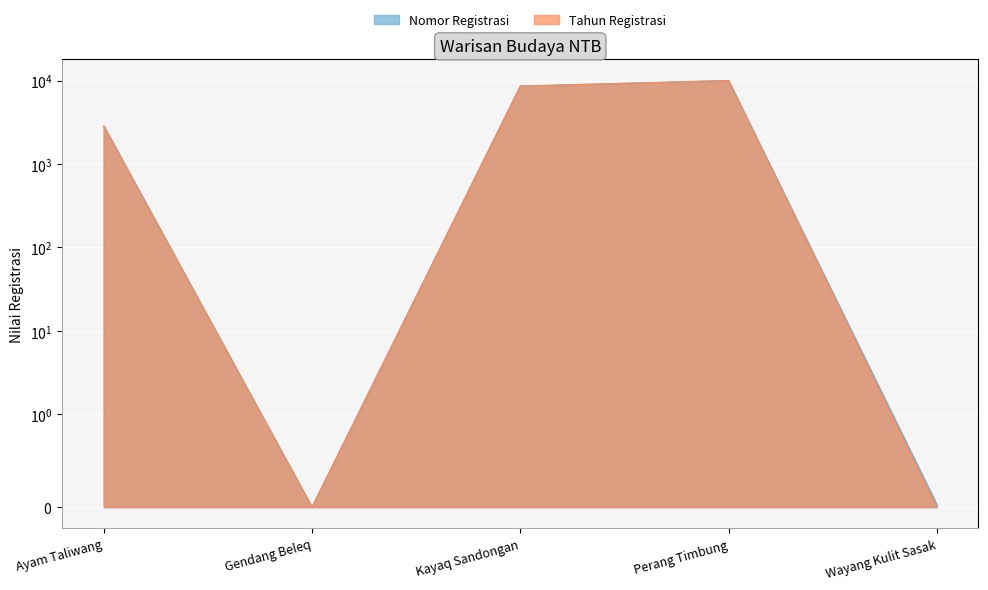

How many lines are shown in the chart?

2